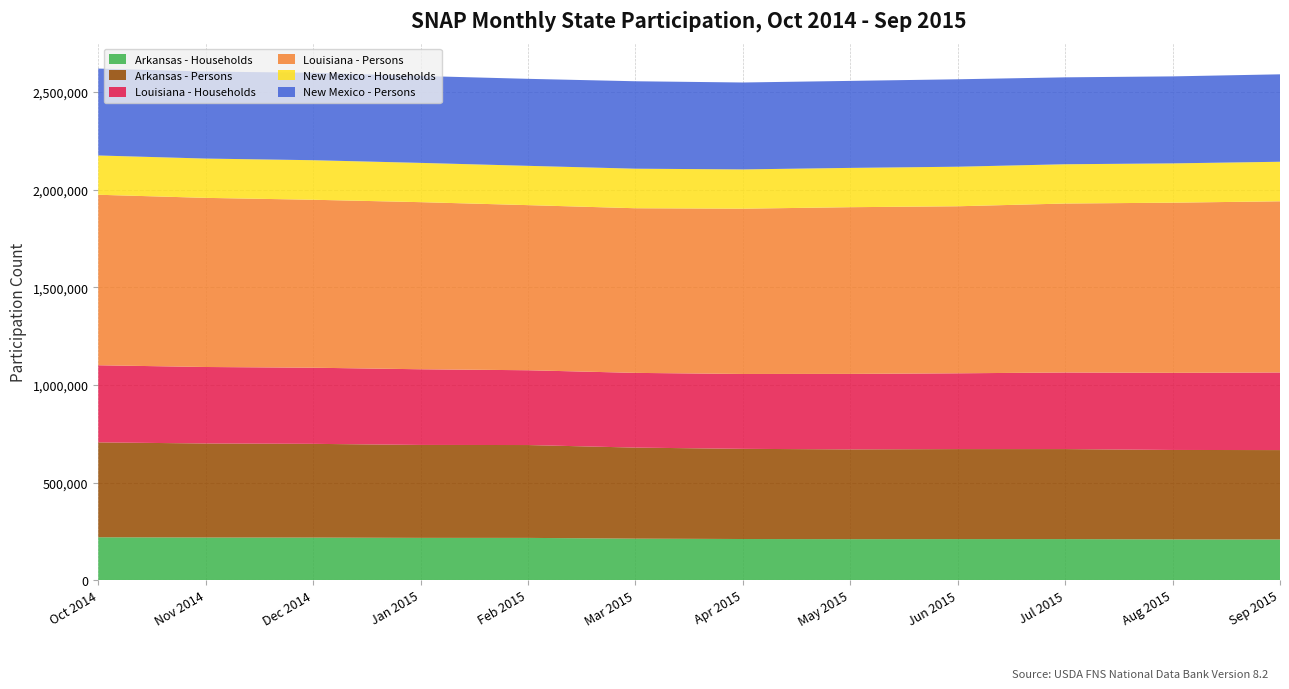

Reading left to right, extract all data points from this chart.

Arkansas - Households: Oct 2014=220380	Nov 2014=219111	Dec 2014=218775	Jan 2015=217319	Feb 2015=217185	Mar 2015=213326	Apr 2015=211414	May 2015=210683	Jun 2015=211050	Jul 2015=211026	Aug 2015=209373	Sep 2015=209027
Arkansas - Persons: Oct 2014=486130	Nov 2014=481749	Dec 2014=480252	Jan 2015=476089	Feb 2015=475704	Mar 2015=466445	Apr 2015=461999	May 2015=459893	Jun 2015=461080	Jul 2015=461166	Aug 2015=458309	Sep 2015=458032
Louisiana - Households: Oct 2014=395096	Nov 2014=391846	Dec 2014=390016	Jan 2015=387684	Feb 2015=383191	Mar 2015=382789	Apr 2015=383568	May 2015=386738	Jun 2015=388269	Jul 2015=392306	Aug 2015=395122	Sep 2015=397606
Louisiana - Persons: Oct 2014=873547	Nov 2014=866483	Dec 2014=860472	Jan 2015=856114	Feb 2015=845883	Mar 2015=843459	Apr 2015=846775	May 2015=854073	Jun 2015=855741	Jul 2015=865685	Aug 2015=871708	Sep 2015=876911
New Mexico - Households: Oct 2014=201229	Nov 2014=201340	Dec 2014=202613	Jan 2015=201229	Feb 2015=201340	Mar 2015=202613	Apr 2015=201229	May 2015=201340	Jun 2015=202613	Jul 2015=201229	Aug 2015=201340	Sep 2015=202613
New Mexico - Persons: Oct 2014=445271	Nov 2014=445712	Dec 2014=447952	Jan 2015=445271	Feb 2015=445712	Mar 2015=447952	Apr 2015=445271	May 2015=445712	Jun 2015=447952	Jul 2015=445271	Aug 2015=445712	Sep 2015=447952